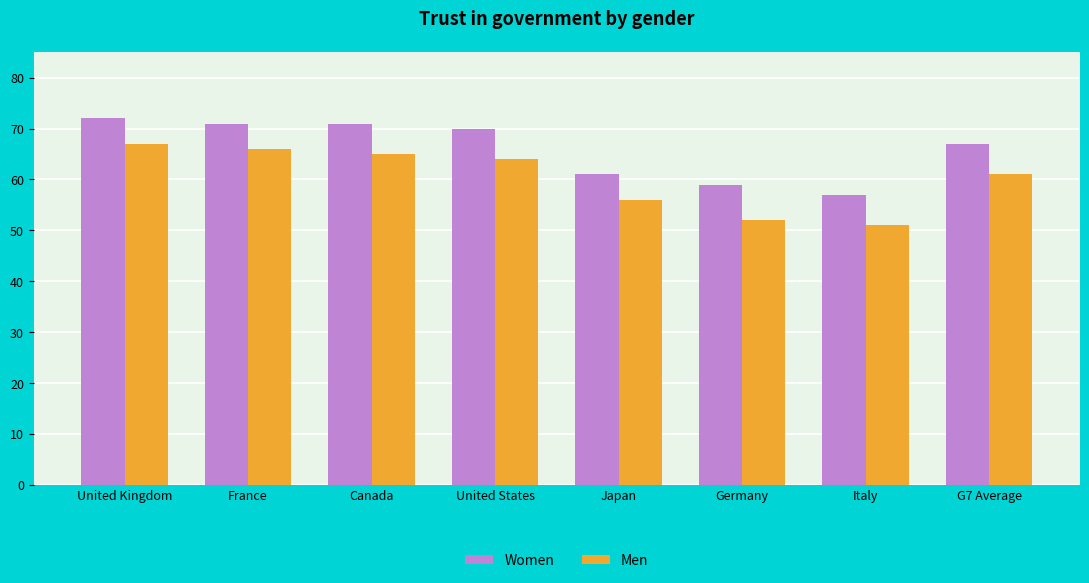

How many groups of bars are there?

8